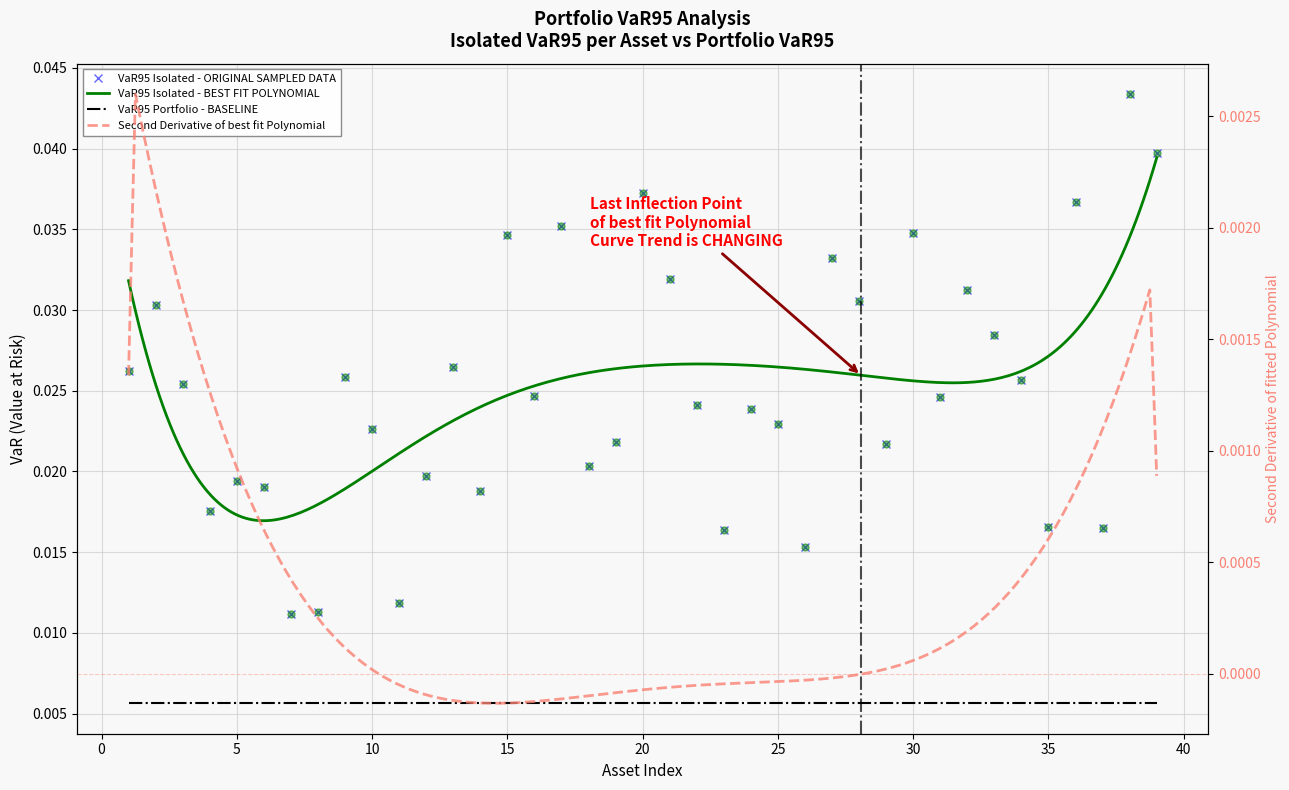

Between 27 and 5, which is larger?

27